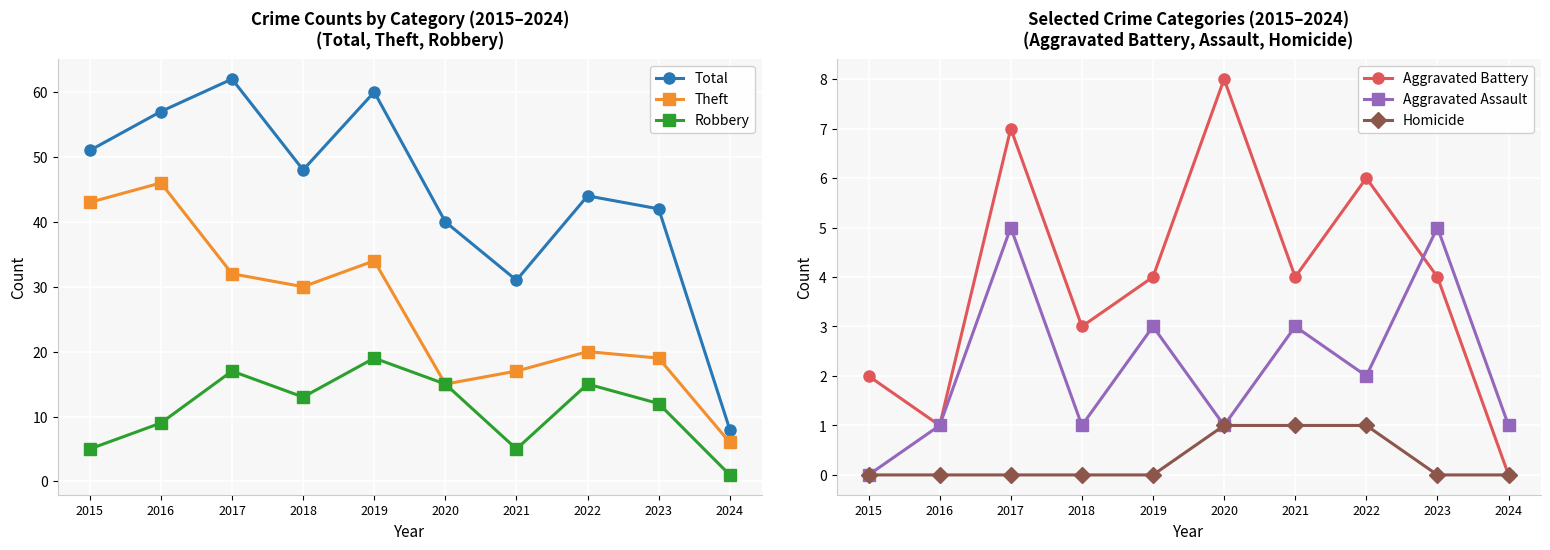

How many Robbery values are between 5 and 15?

7